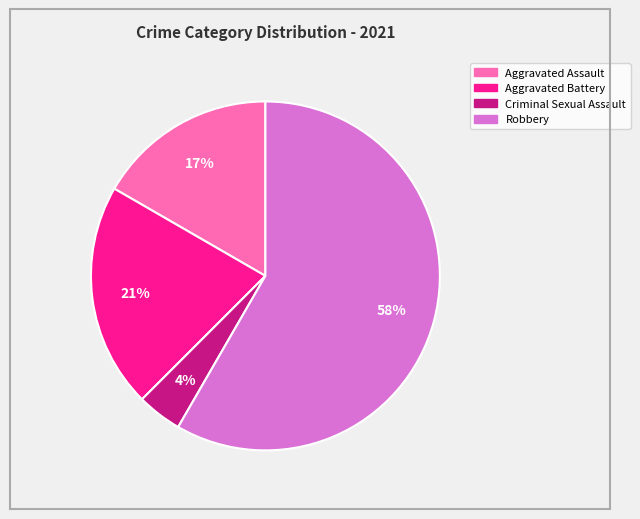

What percentage is the Criminal Sexual Assault slice, to the nearest percent?

4%